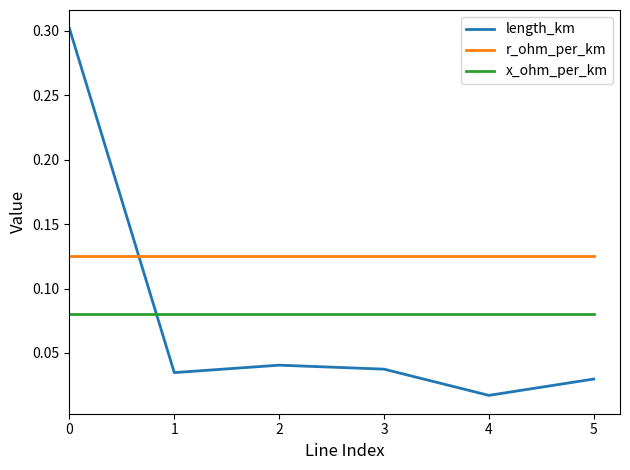

Rank the series at 4 from lowest to highest value.

length_km, x_ohm_per_km, r_ohm_per_km